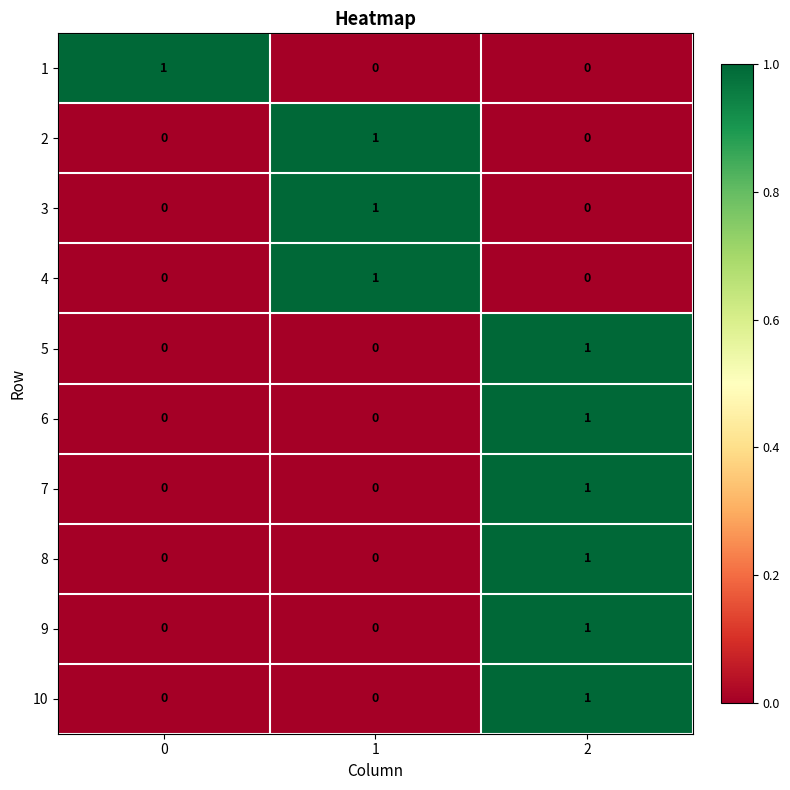

True or false: 3 has a value of 1 at 0.

False